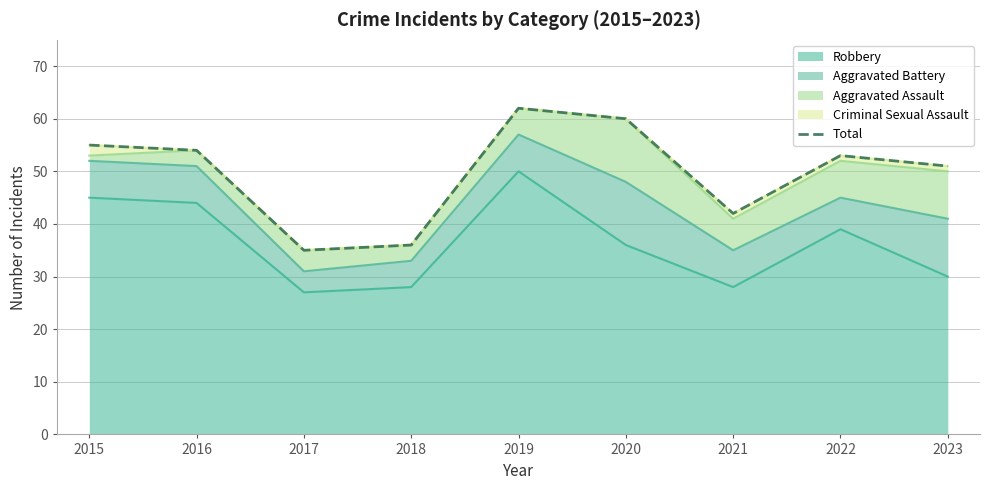

What is the greatest value displayed?

62